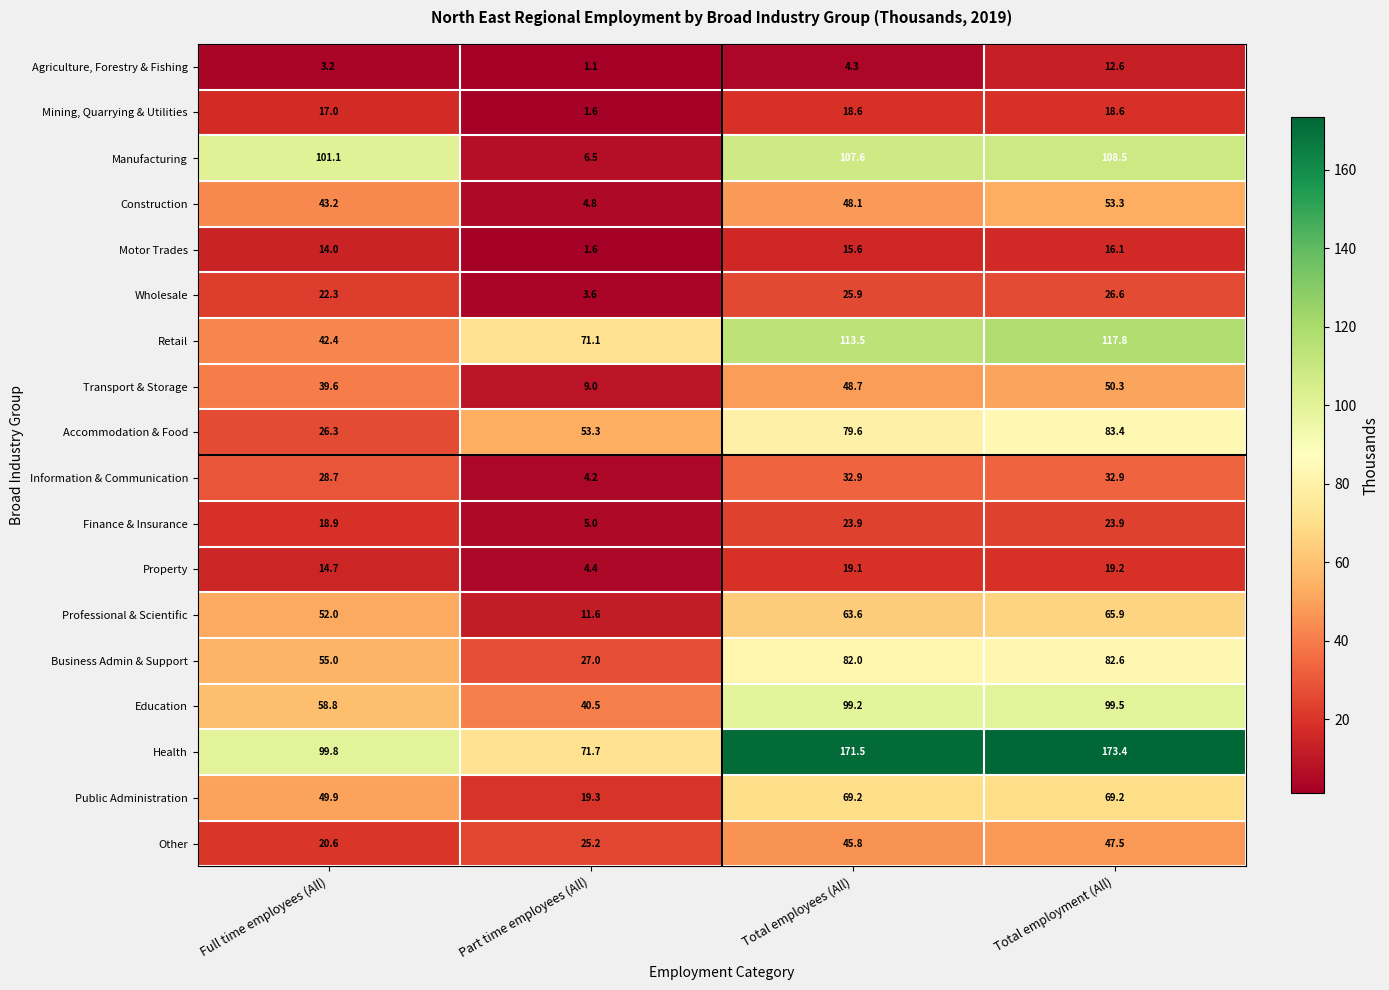

What is the spread (max minus min) of values at Total employment (All)?

160.8